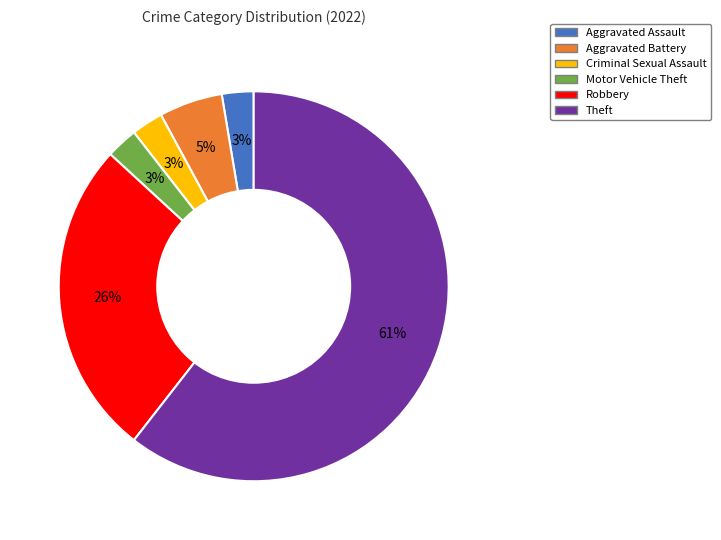

What percentage is the Motor Vehicle Theft slice, to the nearest percent?

3%